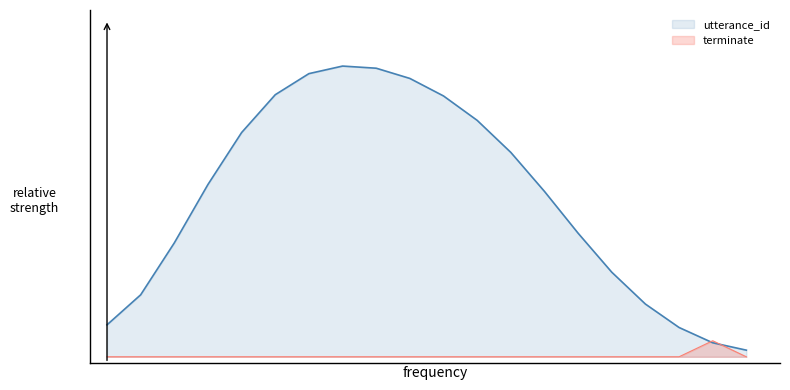

How many values are between 0 and 1?

20